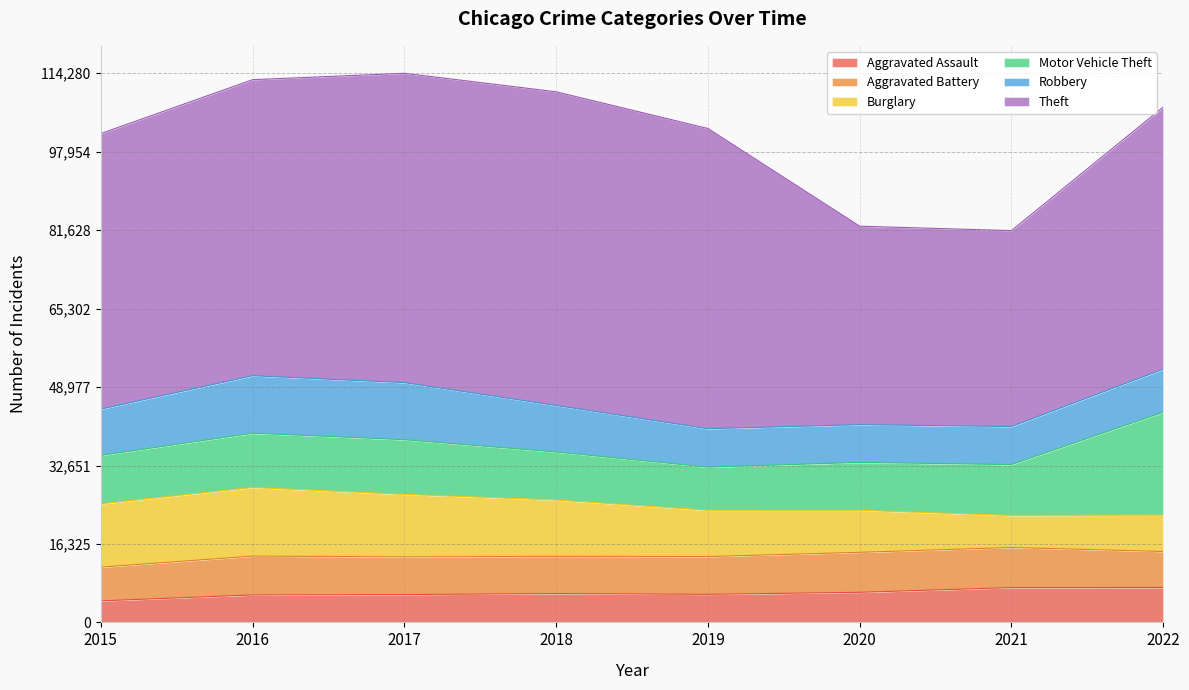

Is the value of Robbery at 2020 greater than the value of Burglary at 2021?

Yes